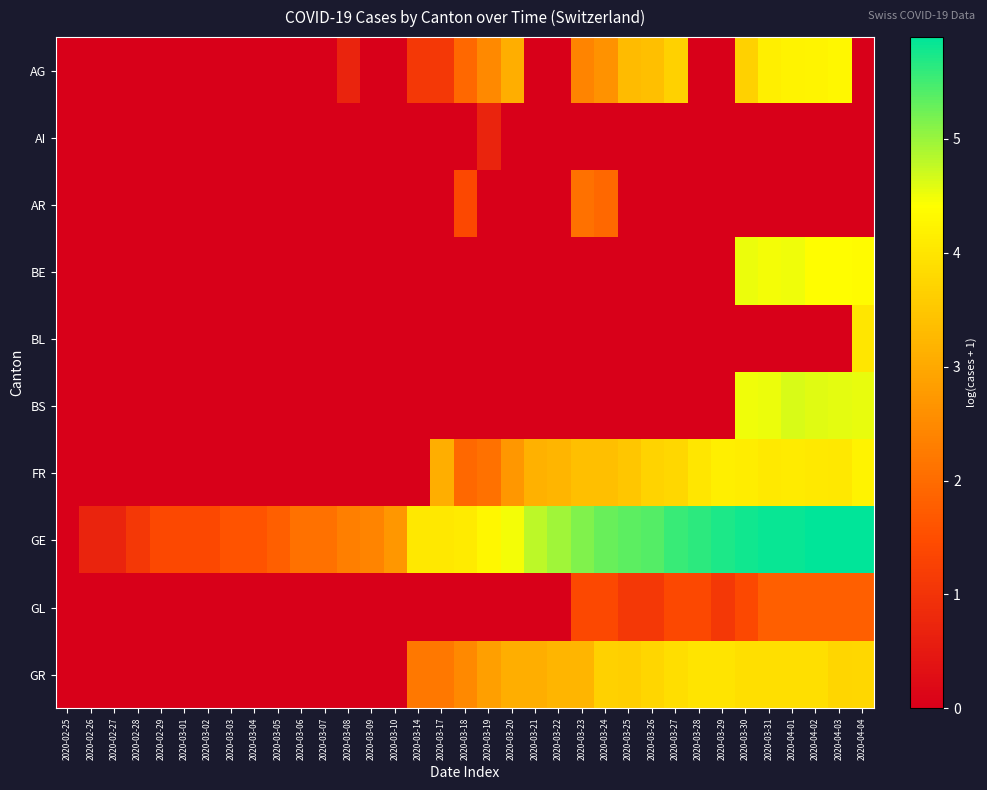

Which series has the largest total across all categories?

GE